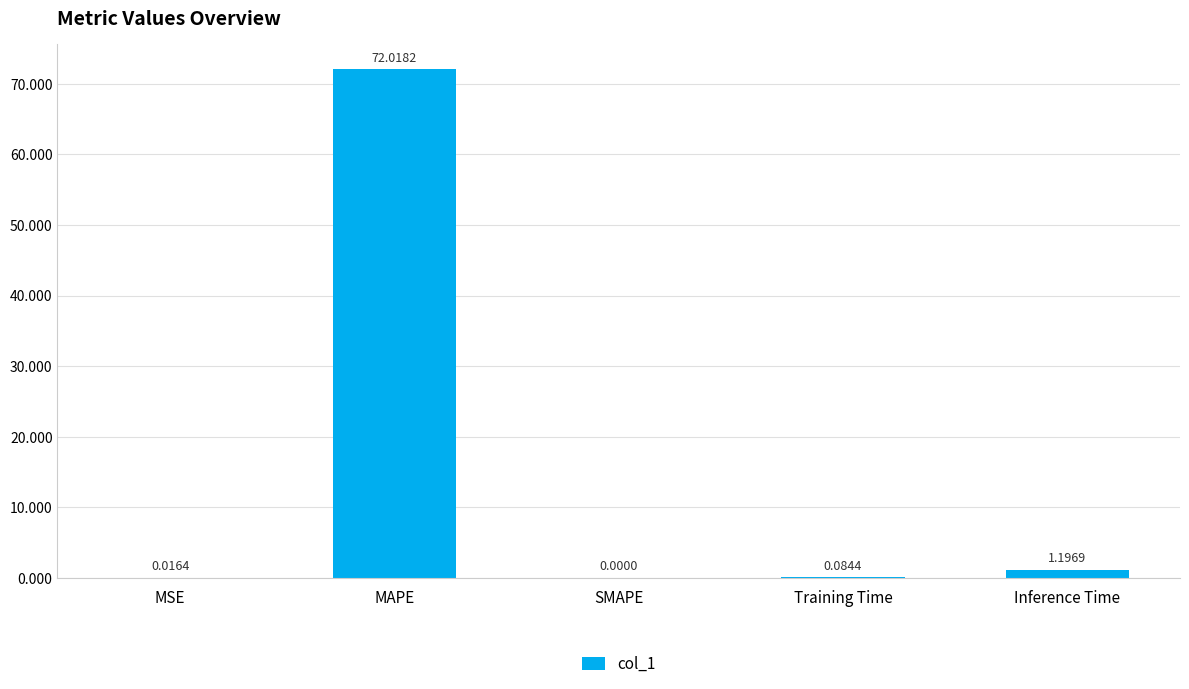

What is the ratio of the value at MAPE to the value at Inference Time?

60.2